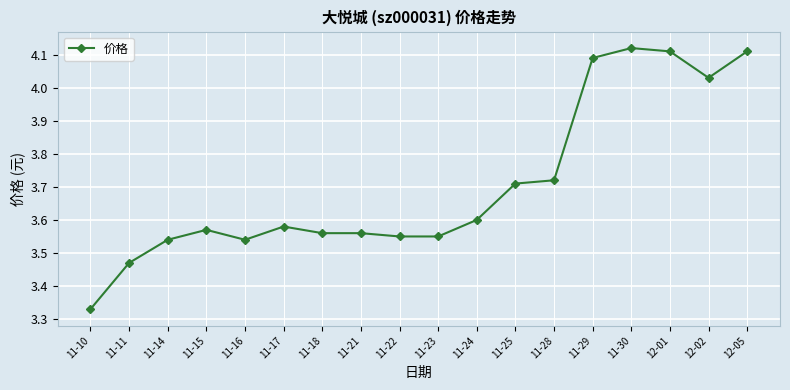

Between 11-23 and 11-25, which is larger?

11-25